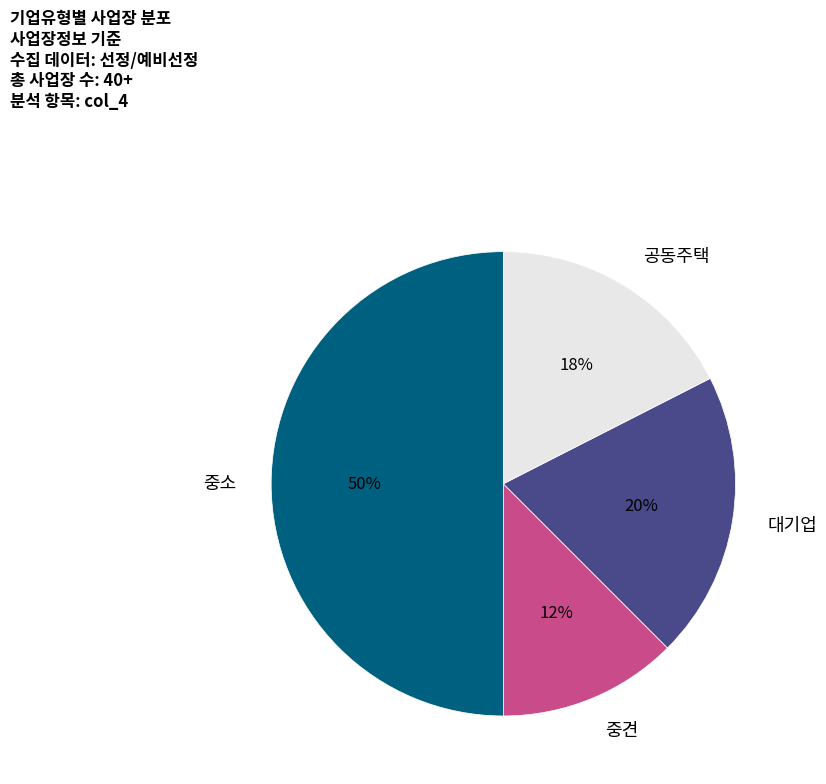

What is the largest slice in the pie chart?

중소